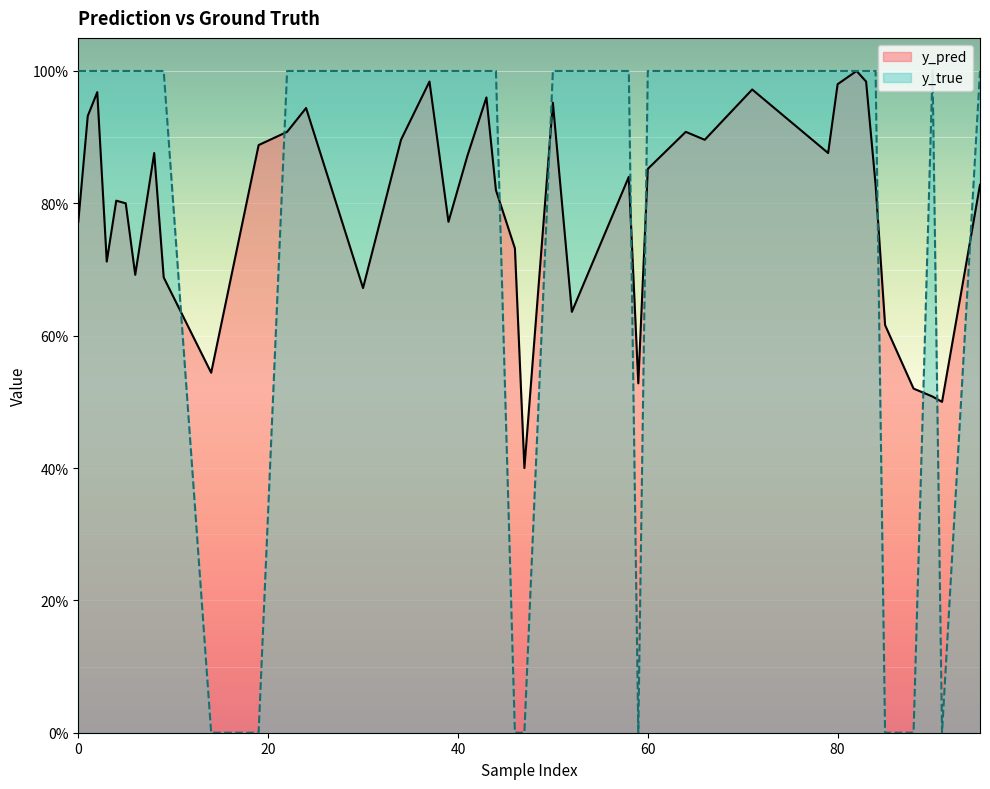

What is the total value across all series at 24?

1.9